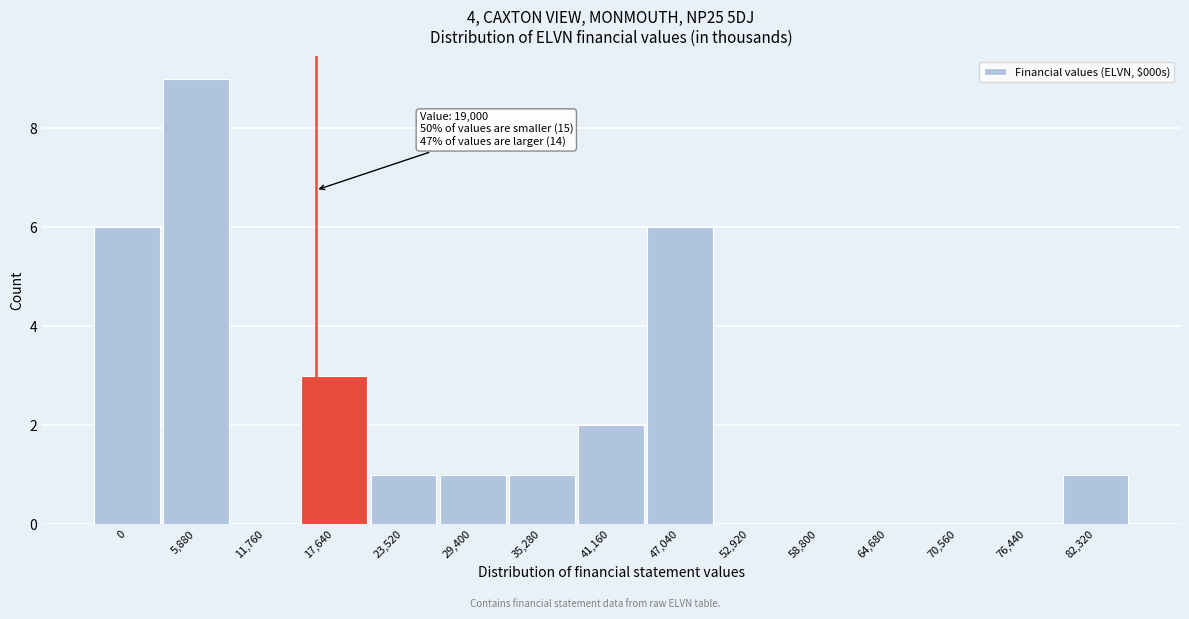

Reading left to right, list all the values displayed in this chart.

0=6	5,880=9	11,760=0	17,640=3	23,520=1	29,400=1	35,280=1	41,160=2	47,040=6	52,920=0	58,800=0	64,680=0	70,560=0	76,440=0	82,320=1